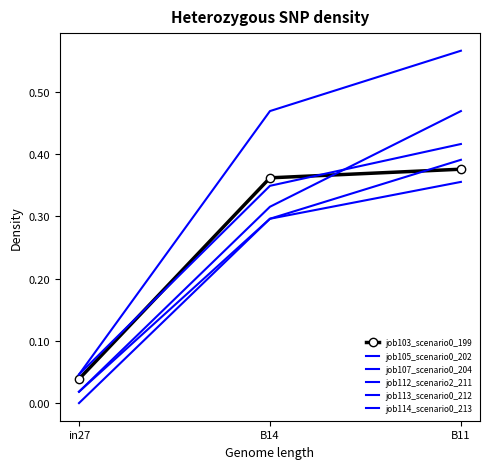

Which series changed the most between in27 and B14?

job112_scenario2_211